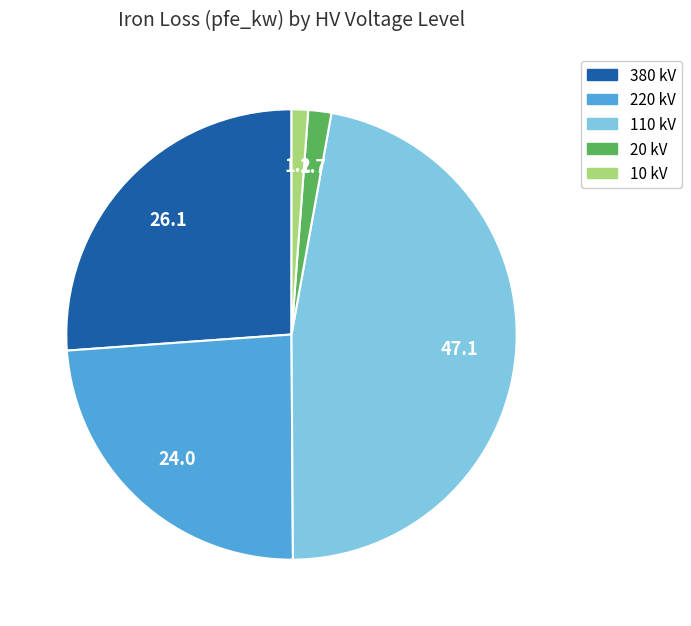

The 10 kV slice represents 11% of the pie. True or false?

False